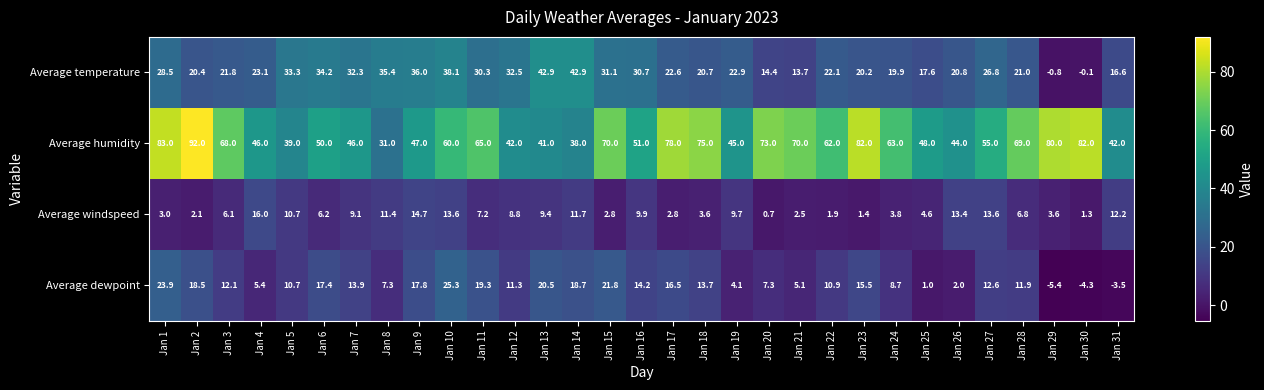

Between Jan 2 and Jan 30, which series saw the biggest shift?

Average dewpoint